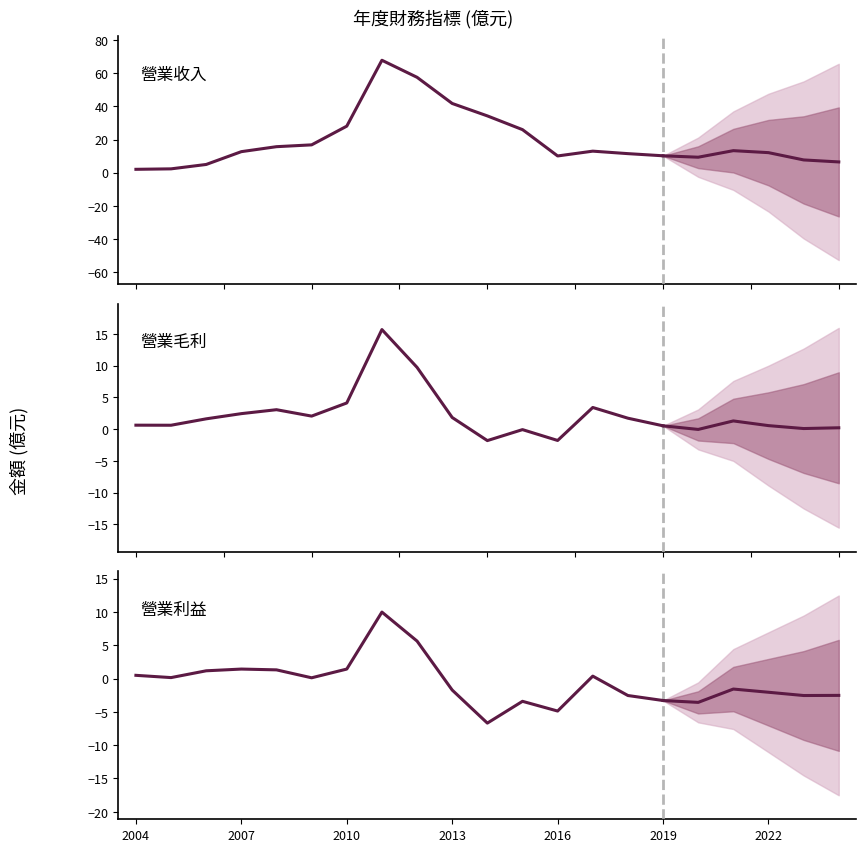

Between 15 and 2019, which is larger?

2019